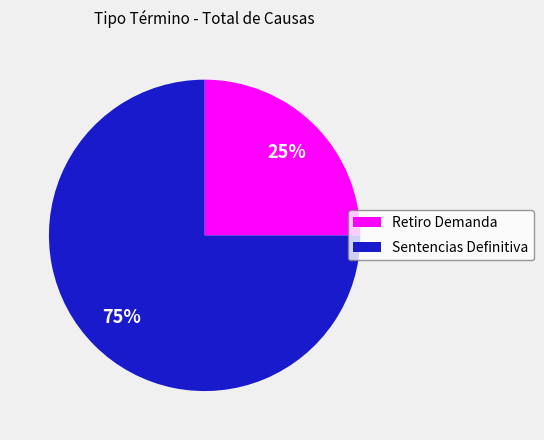

Is there a majority slice in this chart?

Yes